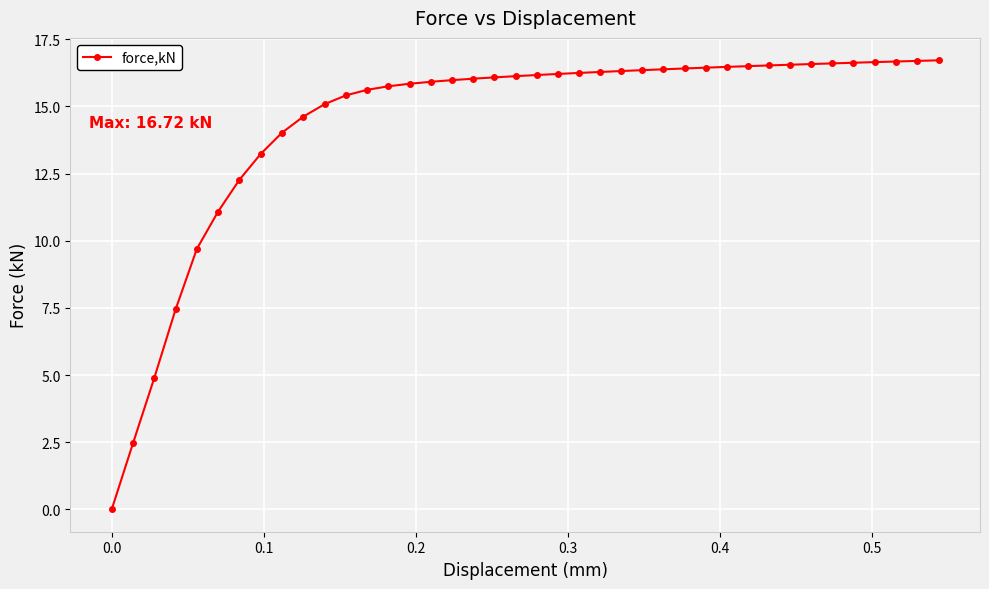

What is the difference between the maximum and minimum values?

16.7